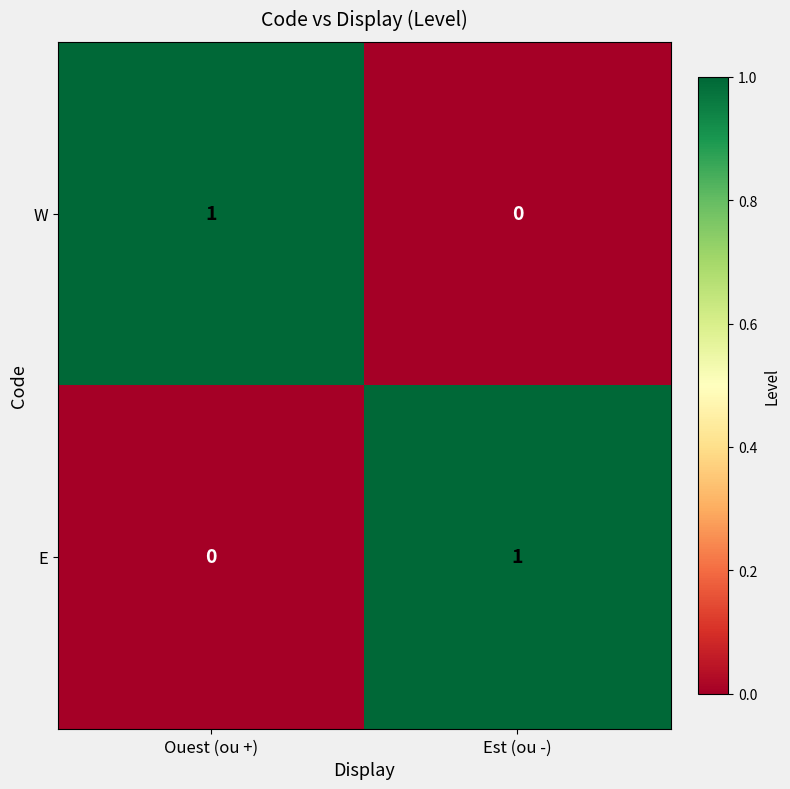

What is the total value across all series at Est (ou -)?

1